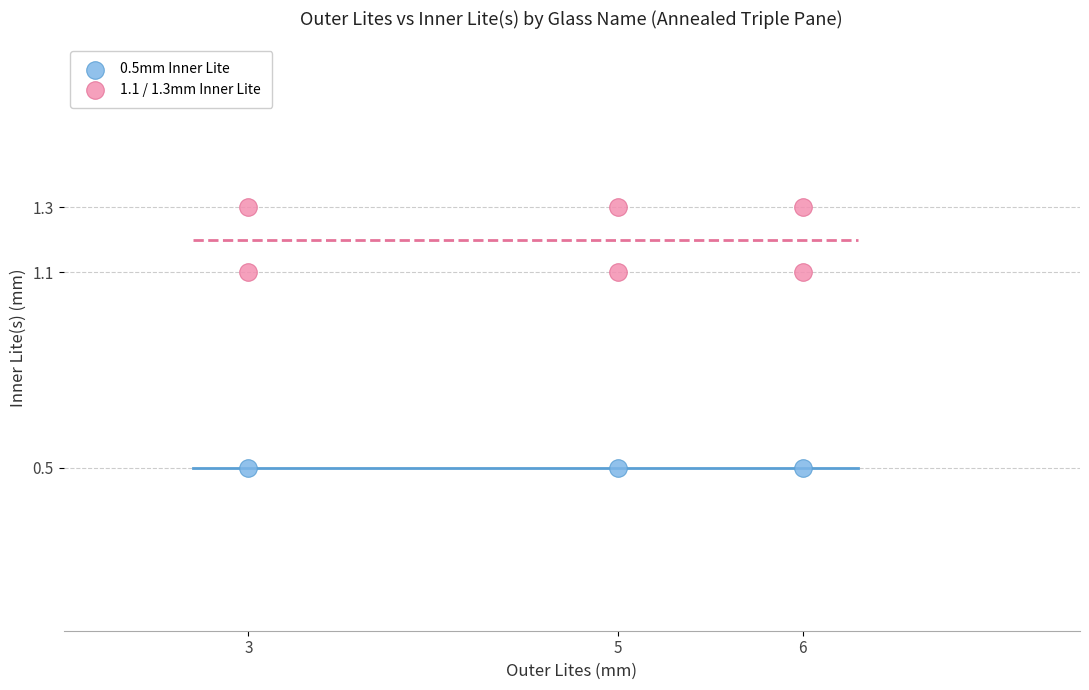

Which series contains the lowest Y value?

0.5mm Inner Lite